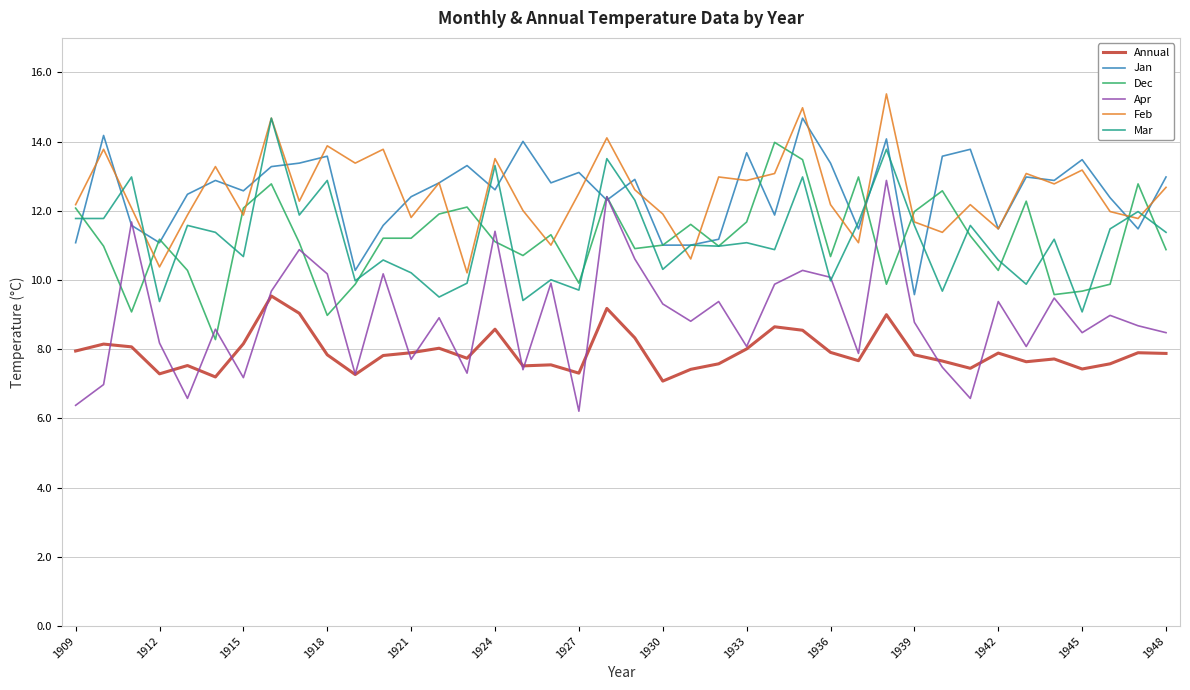

Which series has the widest spread of values?

Apr